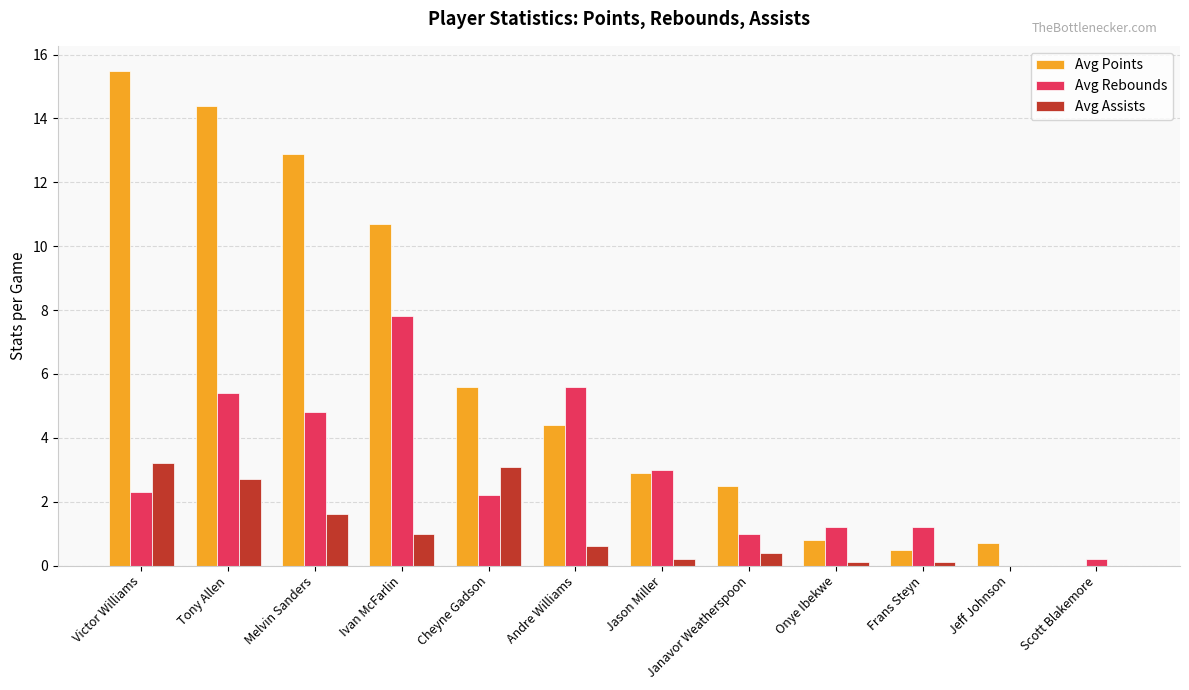

At which label does Avg Points first exceed 4?

Victor Williams